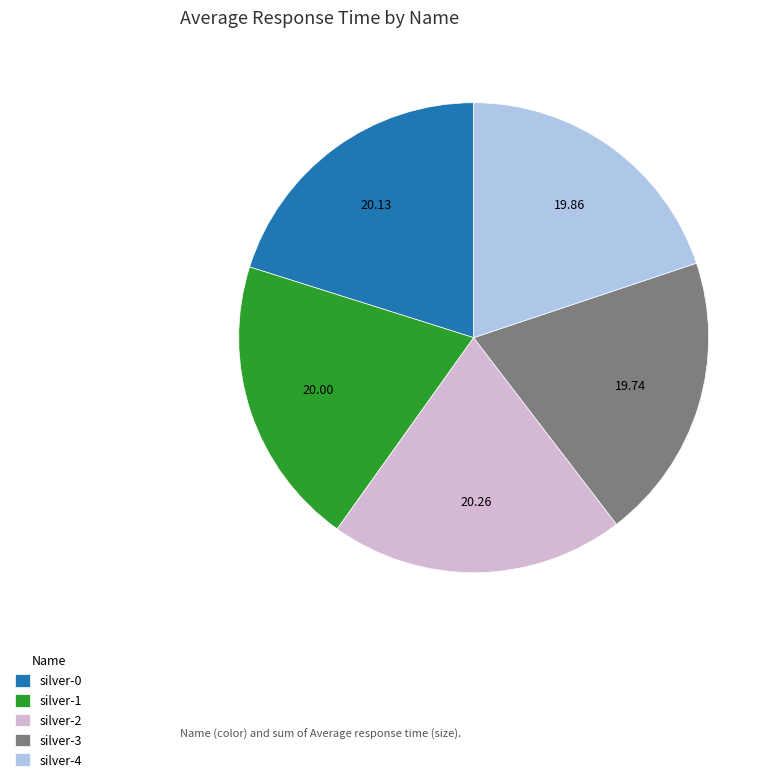

Do silver-0 and silver-4 together represent more than half of the pie?

No